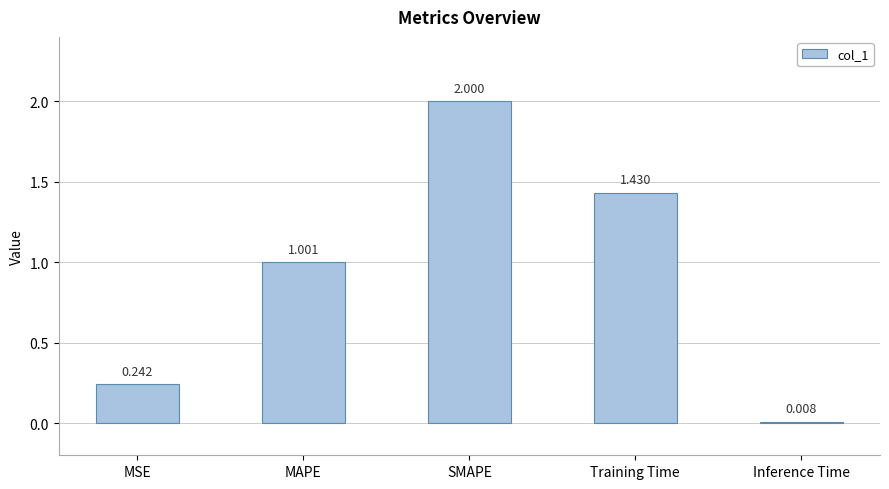

The value at SMAPE is 2.0. True or false?

True